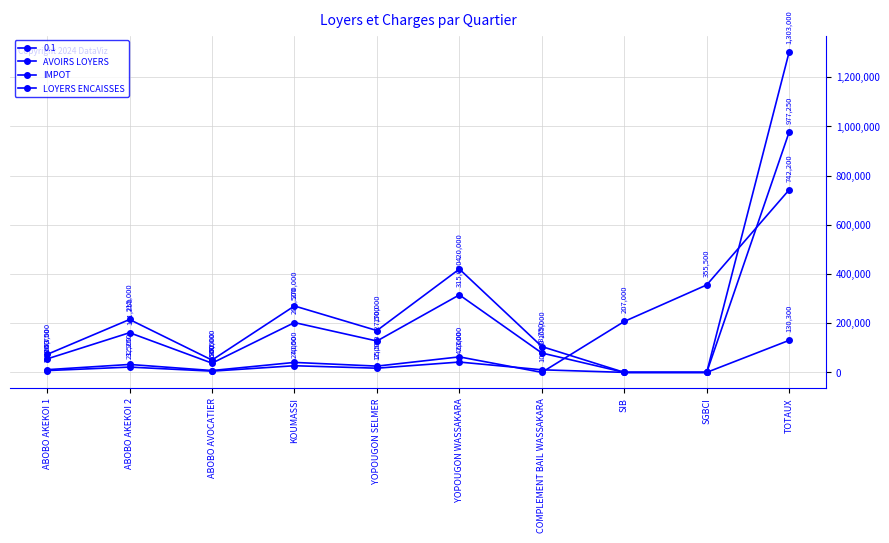

What is the difference between the maximum and minimum values in the AVOIRS LOYERS series?

977250